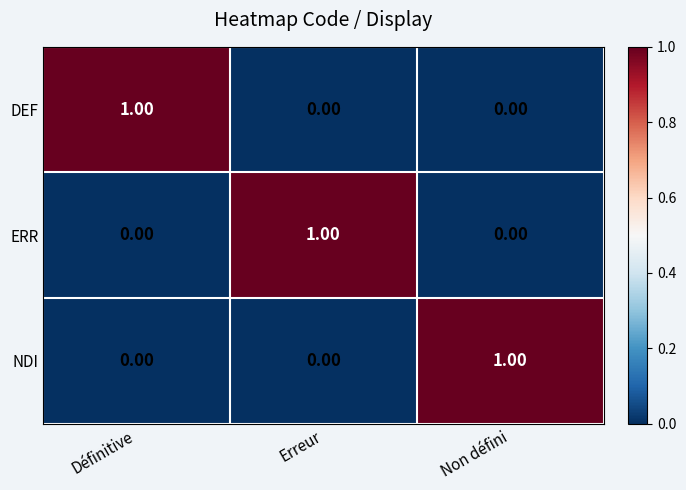

At how many categories does at least one series exceed 0?

3